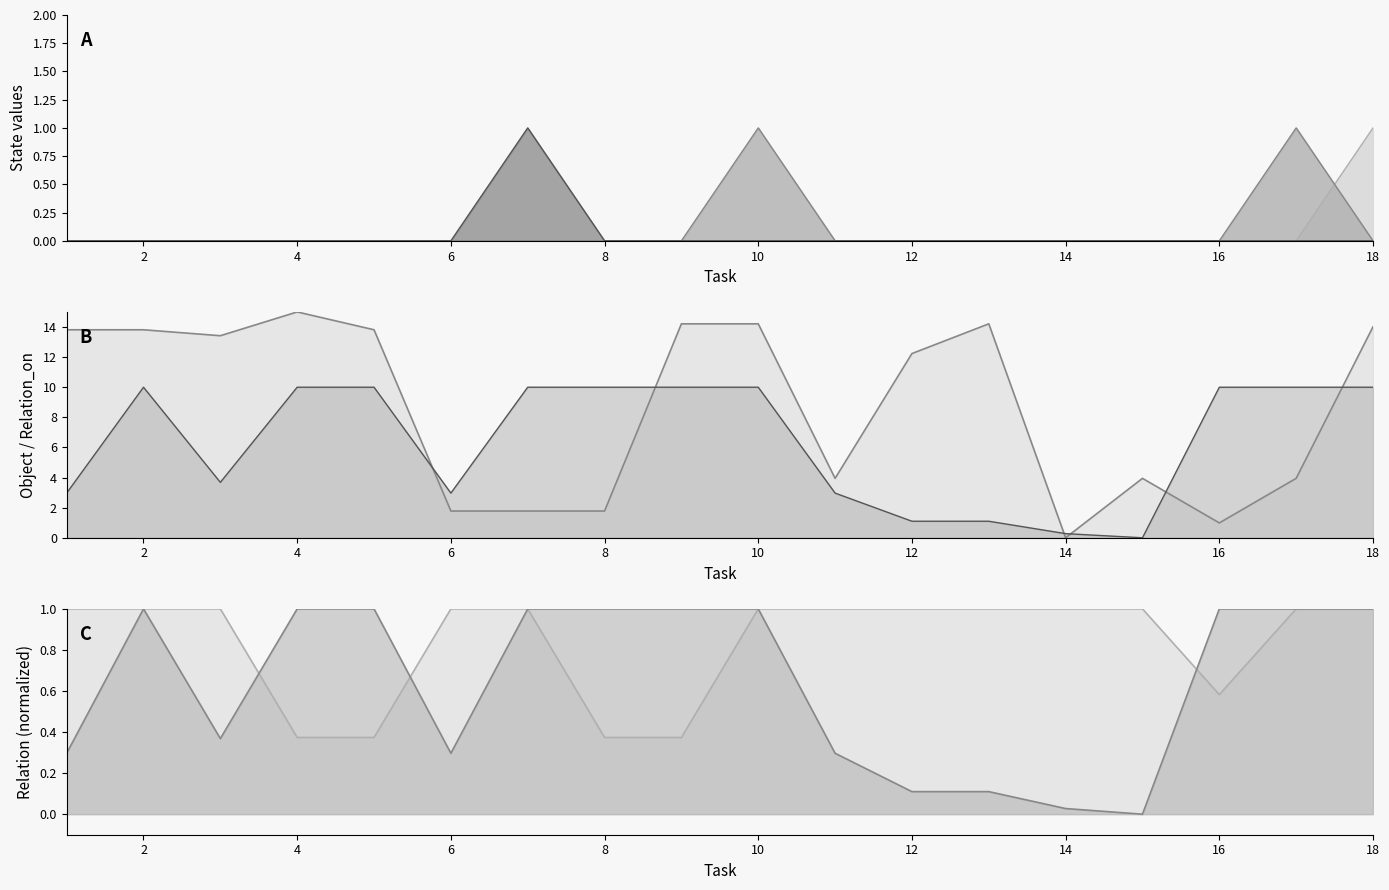

True or false: State_3_exist and Object cross at least once.

False